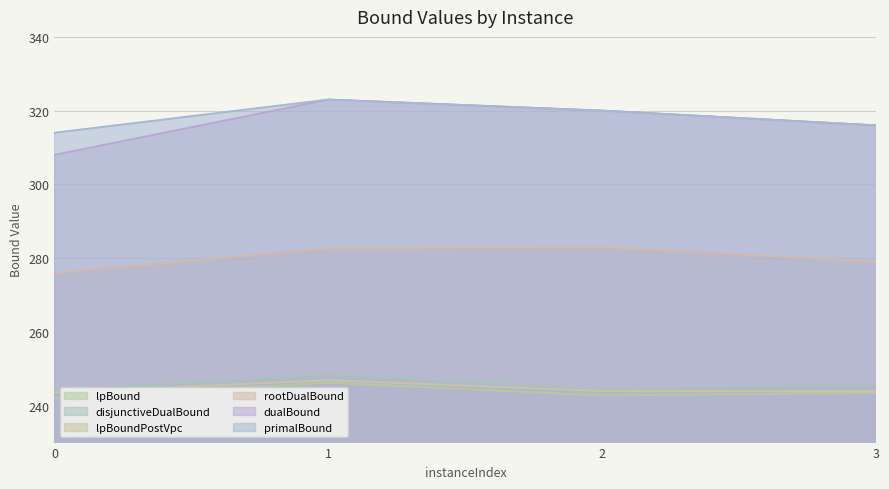

The primalBound series shows 456.6 at 3. True or false?

False